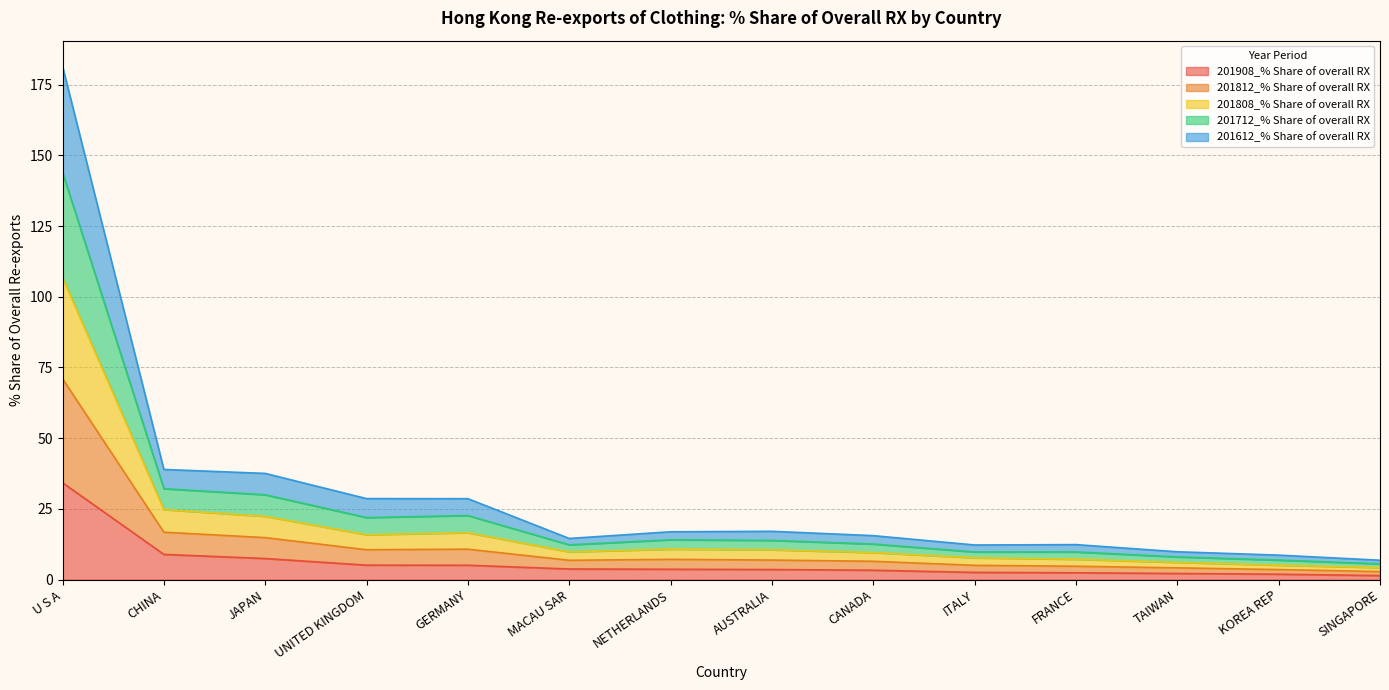

At which category is the sum across all series the highest?

U S A